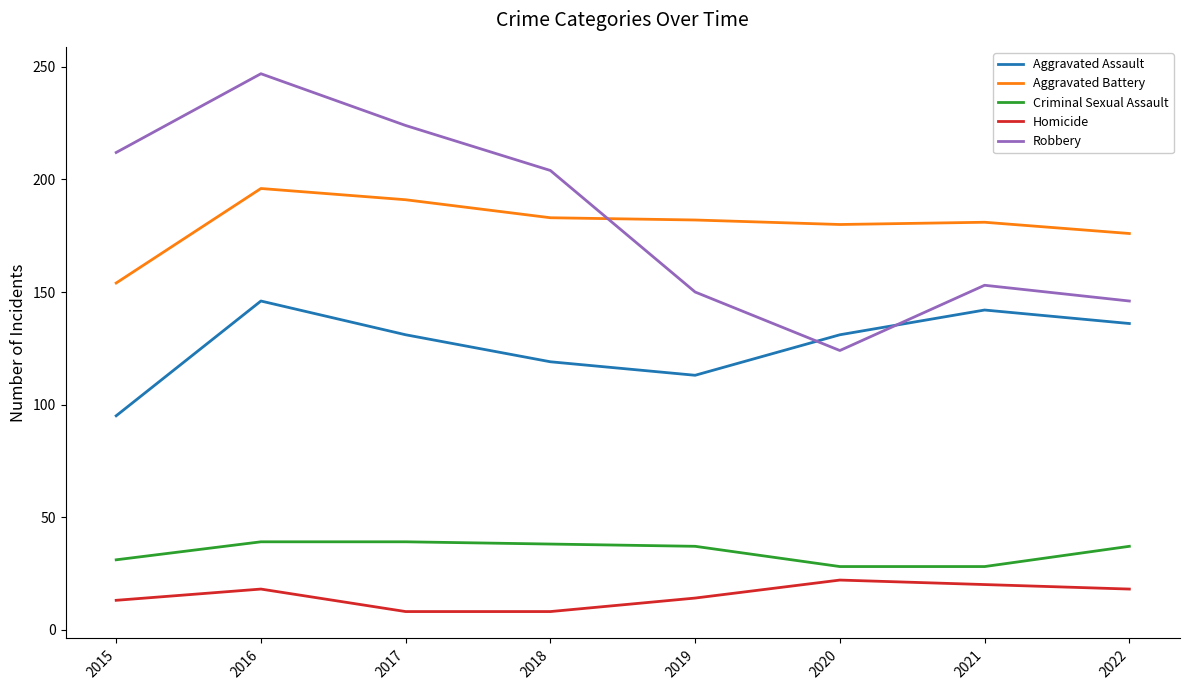

True or false: Criminal Sexual Assault has a value of 28 at 2021.

True